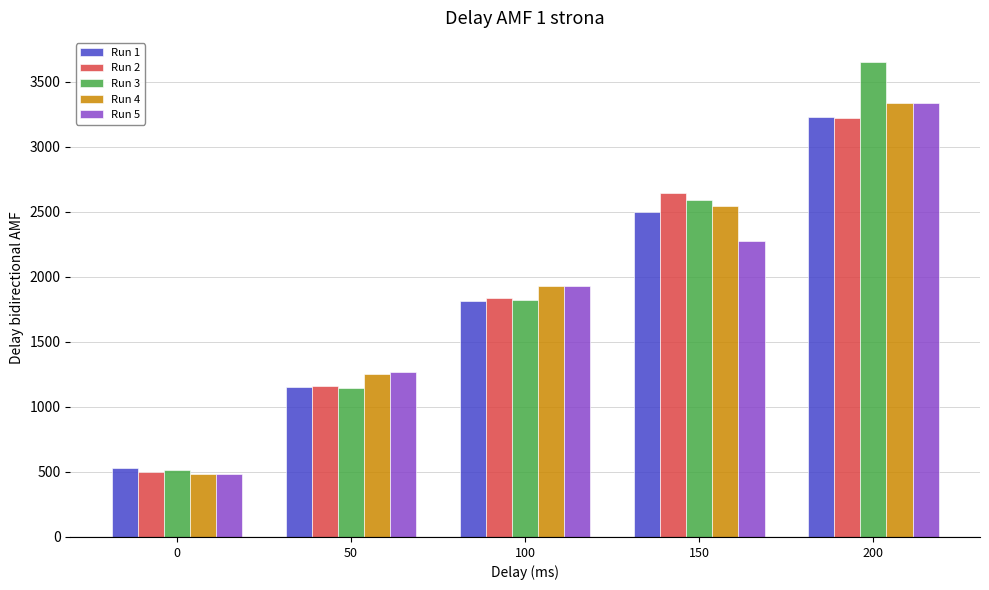

What is the total value across all series at 100?

9334